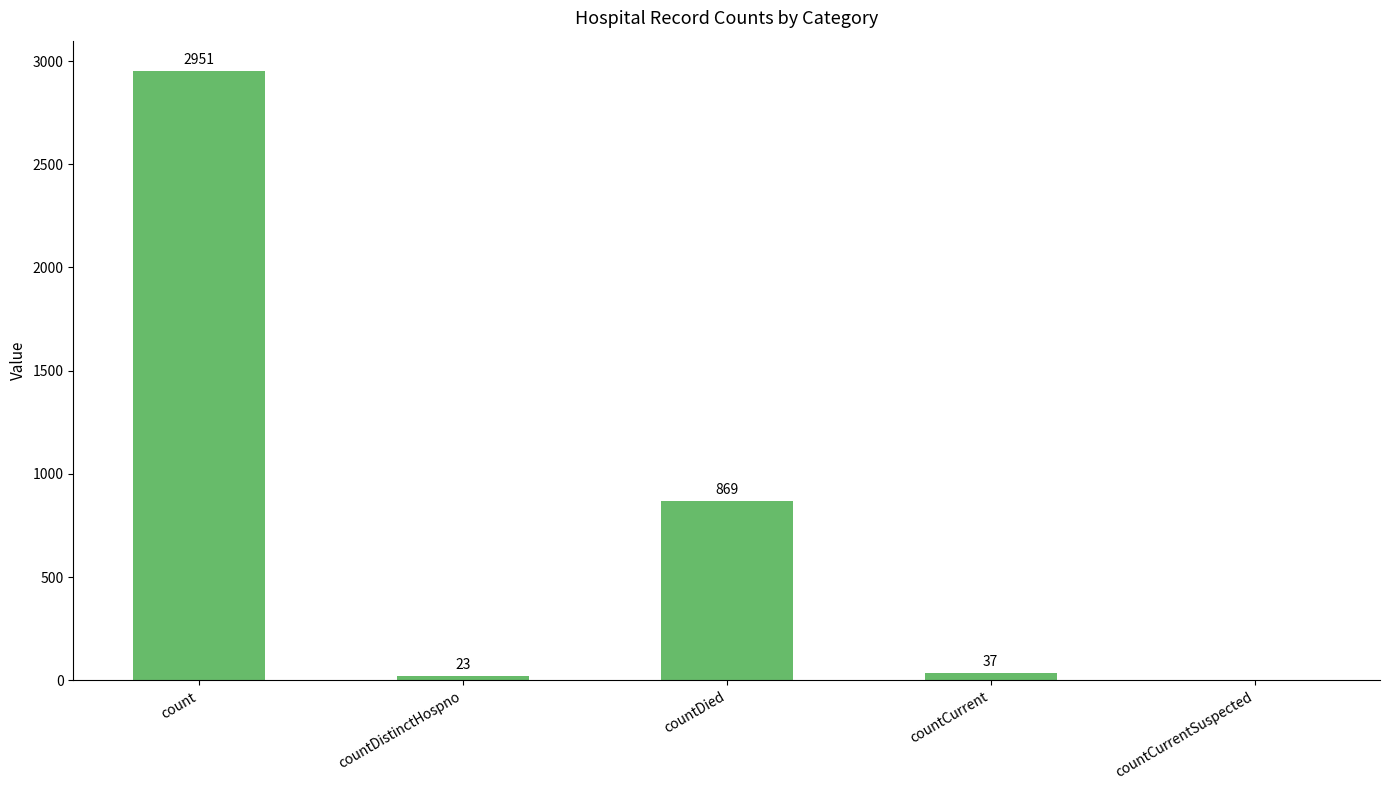

At which label is the value closest to 1475?

countDied